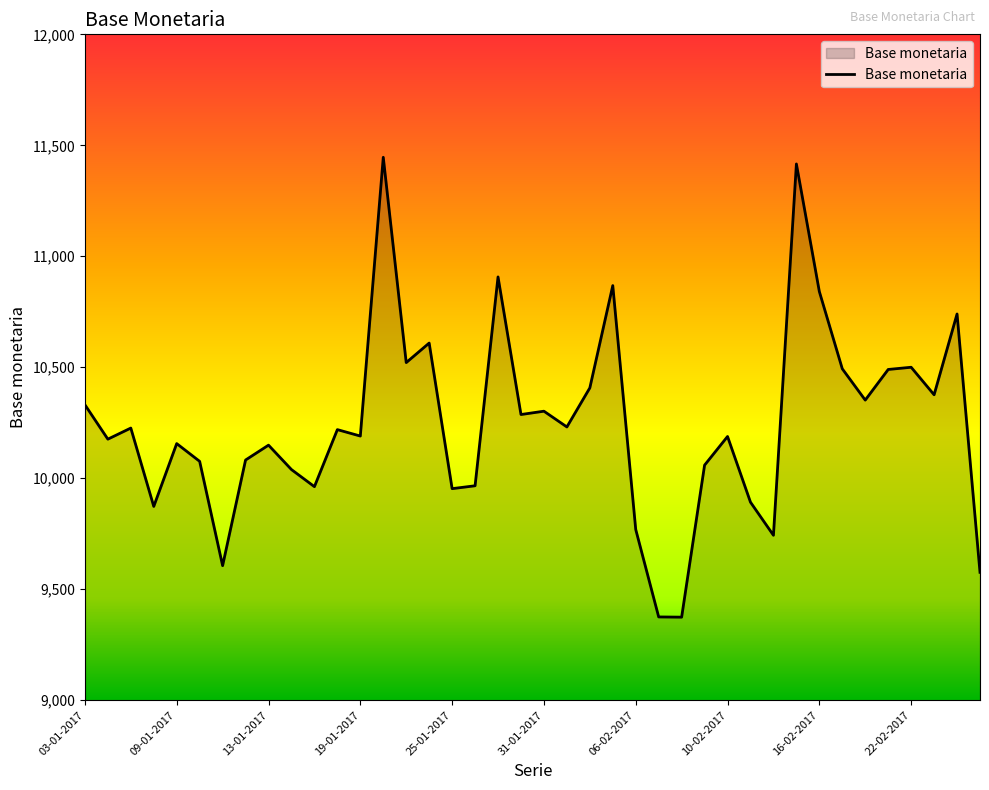

What is the minimum value shown in the chart?

9374